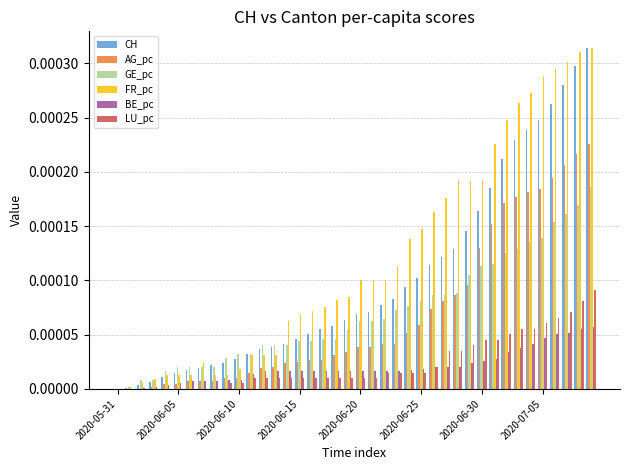

Are the bars horizontal?

No